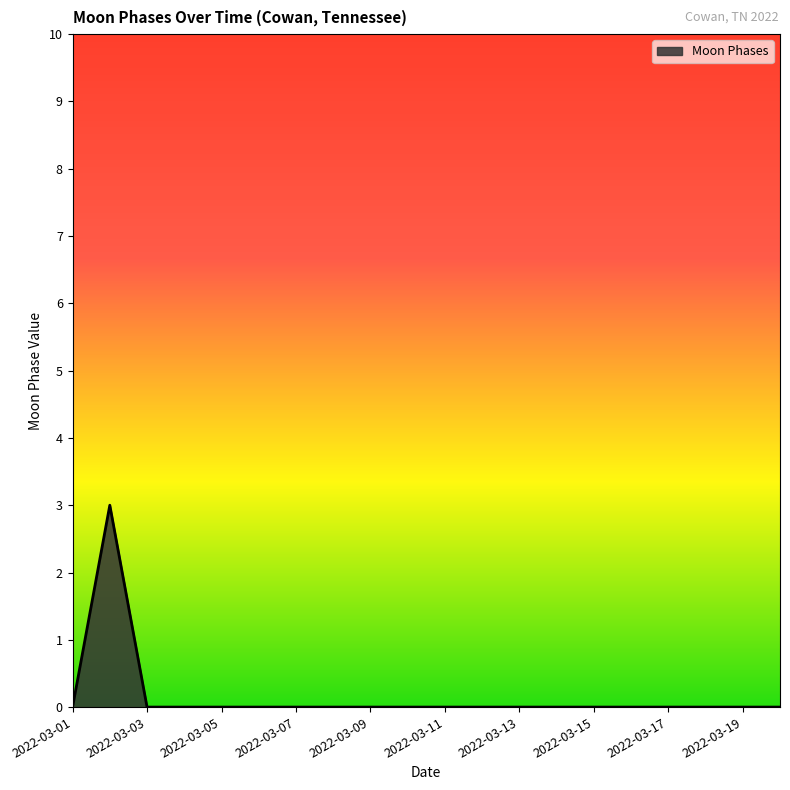

What is the maximum value shown in the chart?

3